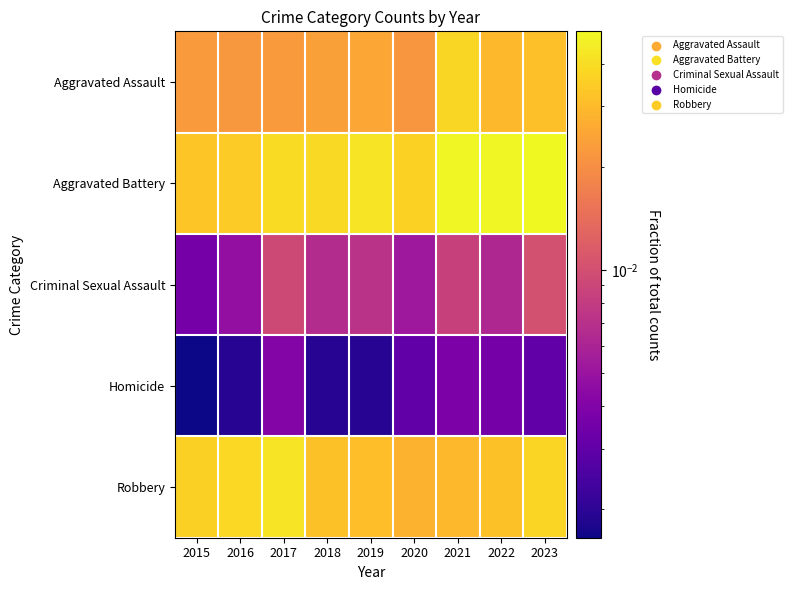

Which series has the largest total across all categories?

Aggravated Battery